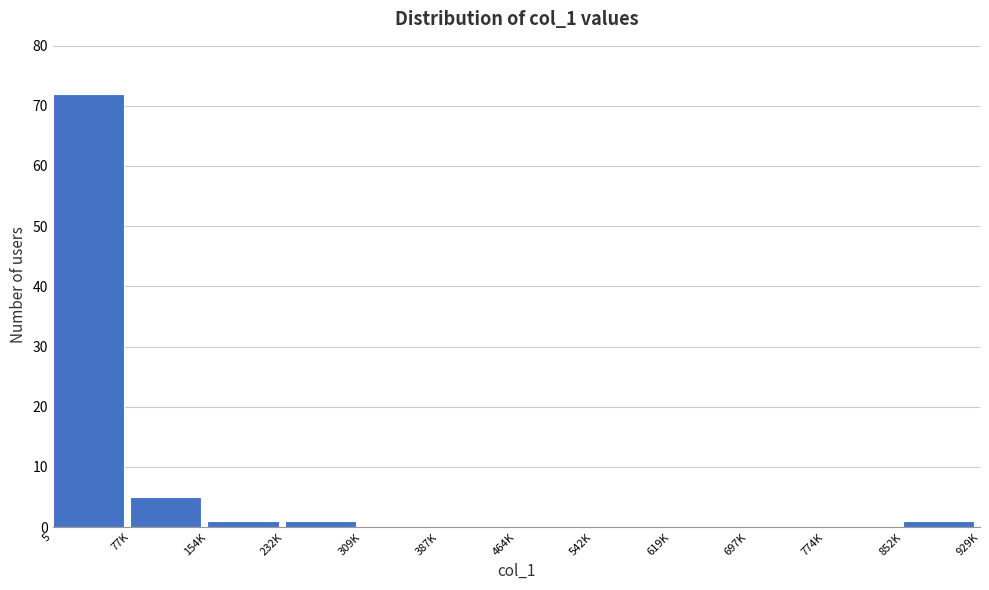

Reading left to right, transcribe all the data shown in this chart.

5=72	77K=5	154K=1	232K=1	309K=0	387K=0	464K=0	542K=0	619K=0	697K=0	774K=0	852K=1